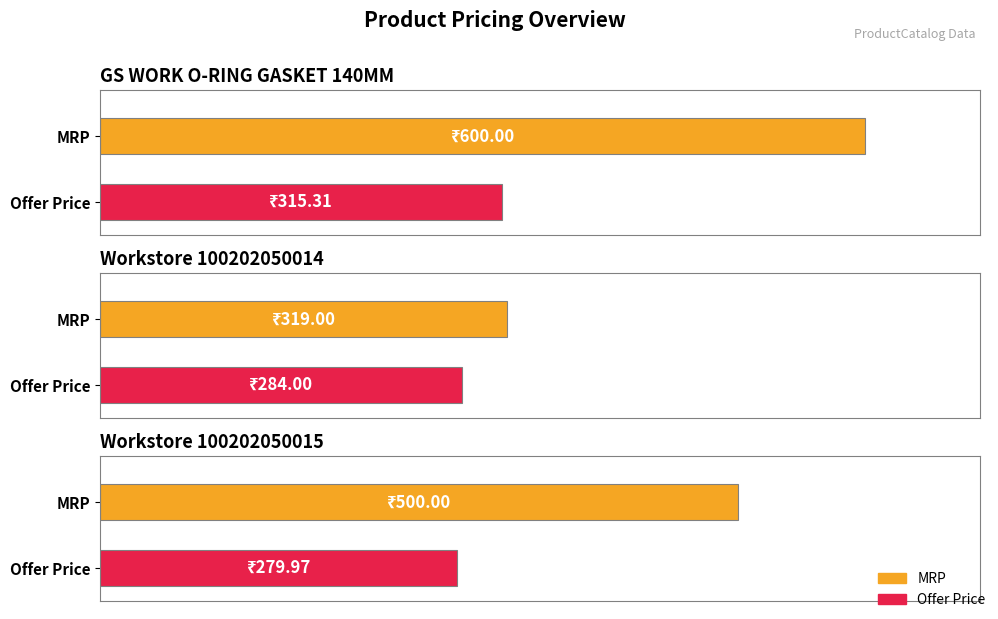

Which category has the highest value in the Offer Price series?

GS WORK O-RING GASKET 140MM